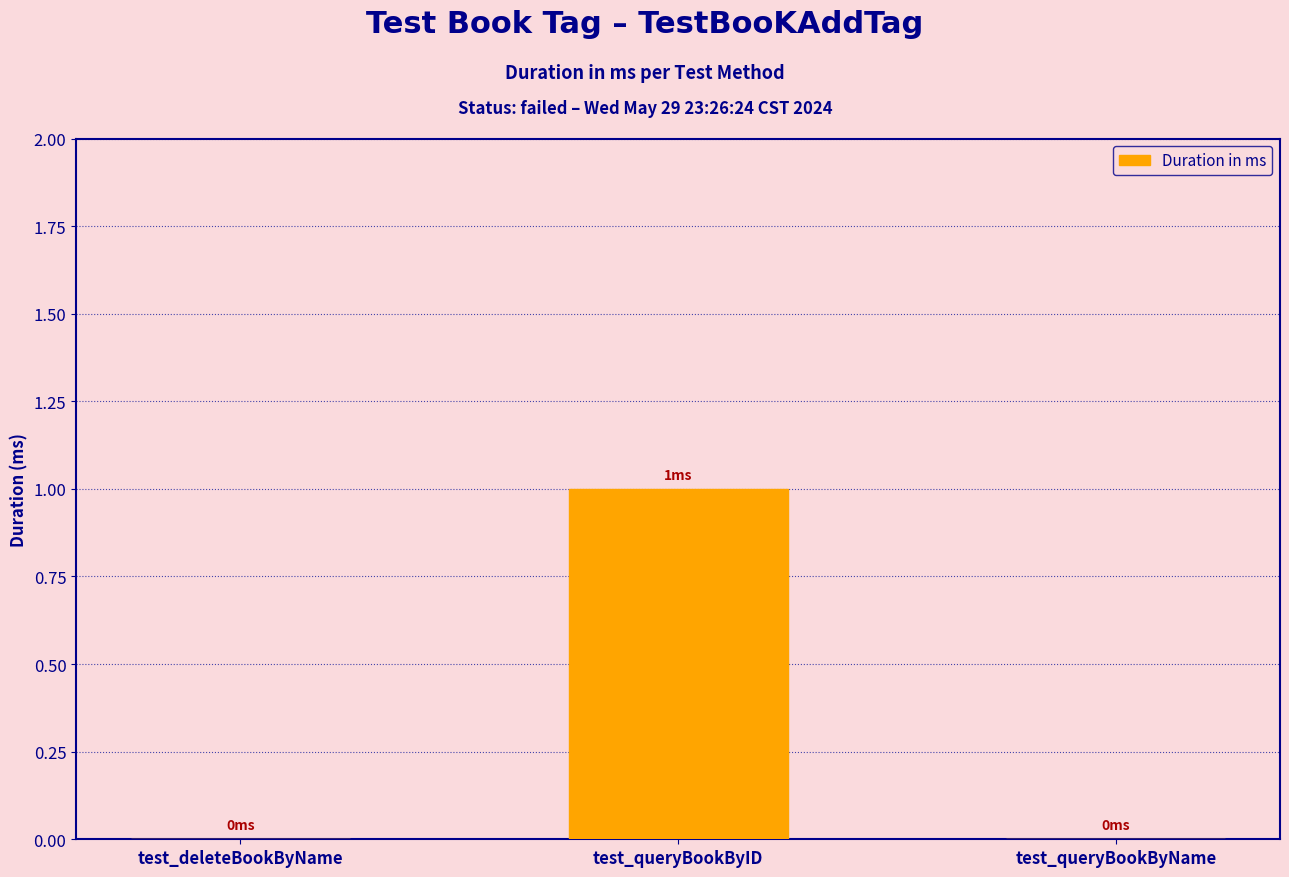

Reading left to right, list all the values displayed in this chart.

0	1	0